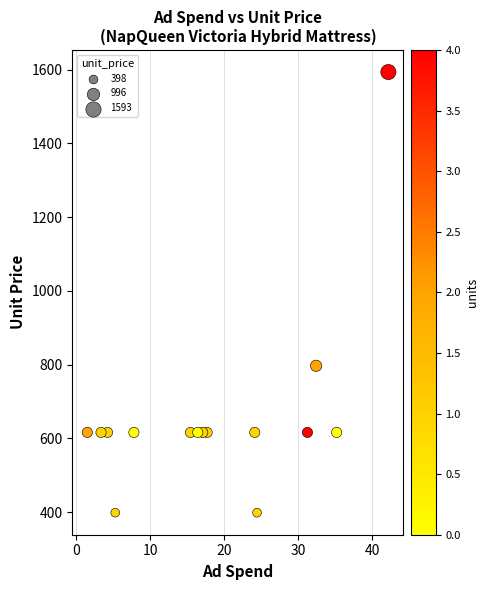

What Y value in the scatter plot is closest to 995?

796.6